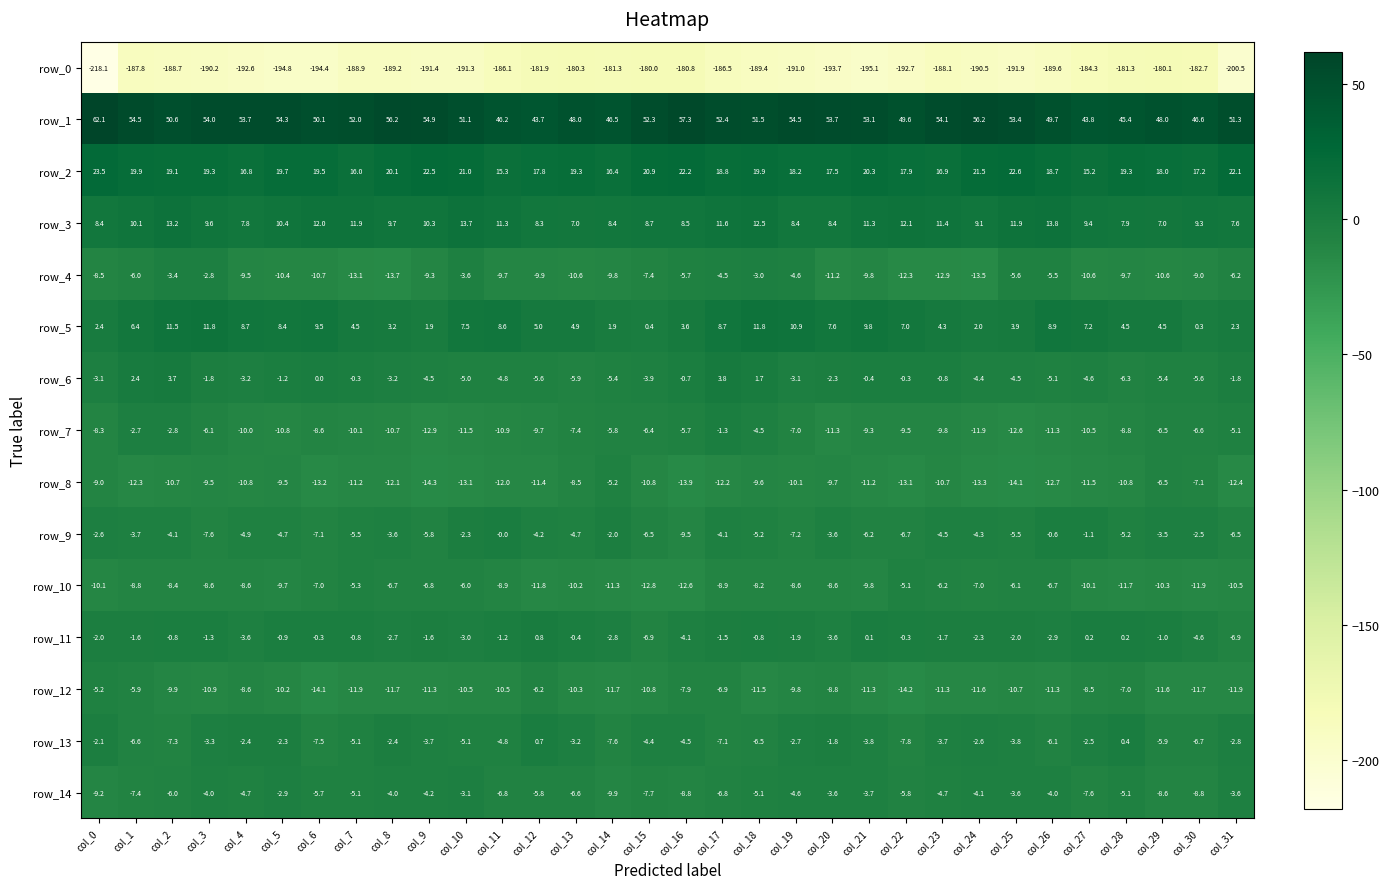

At col_24, list the series in order from largest to smallest.

row_1, row_2, row_3, row_5, row_11, row_13, row_14, row_9, row_6, row_10, row_12, row_7, row_8, row_4, row_0